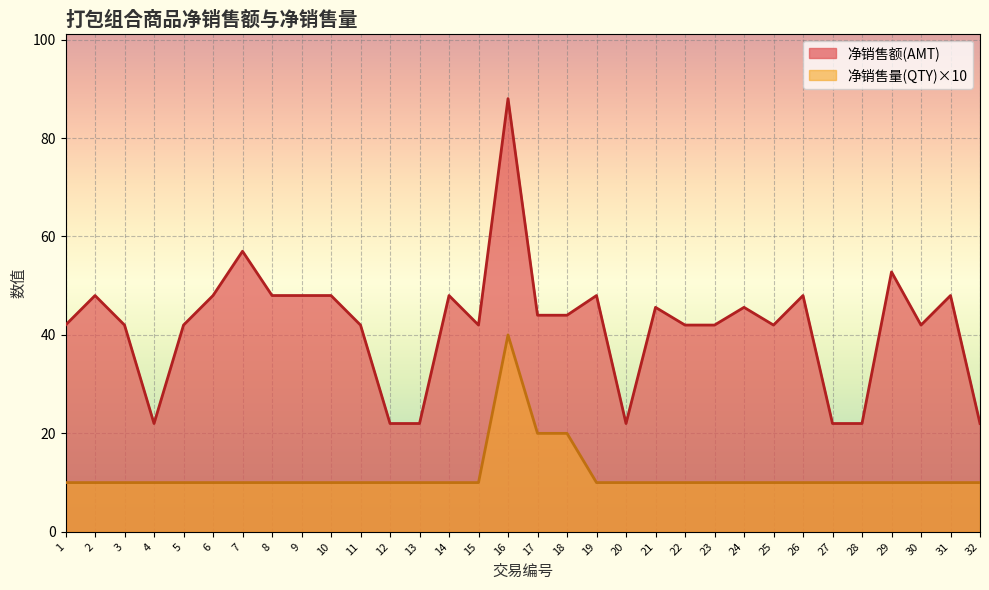

What is the difference between the maximum and second lowest values in the 净销售额(AMT) series?

66.0